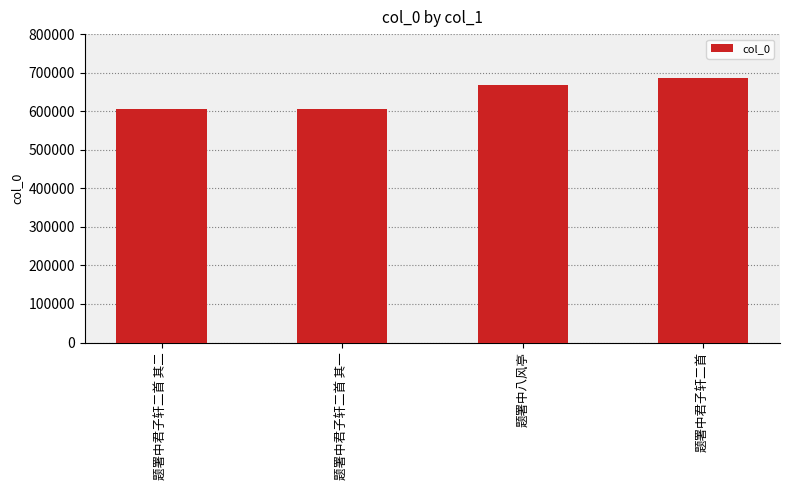

Between 题署中八风亭 and 题署中君子轩二首 其二, which is larger?

题署中八风亭